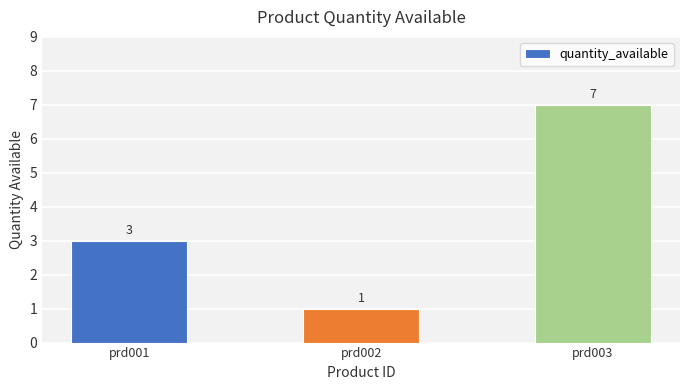

Rank the categories by value from highest to lowest.

prd003, prd001, prd002